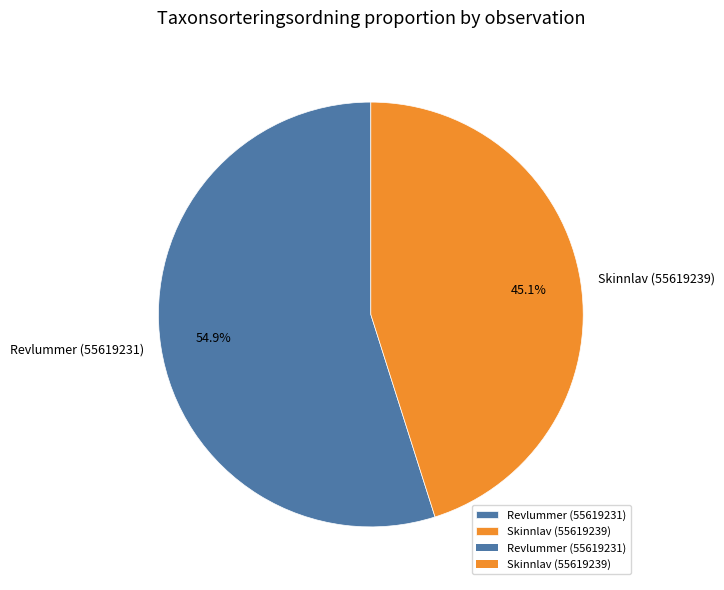

Approximately how many times larger is the value at Skinnlav (55619239) compared to Revlummer (55619231)?

0.8